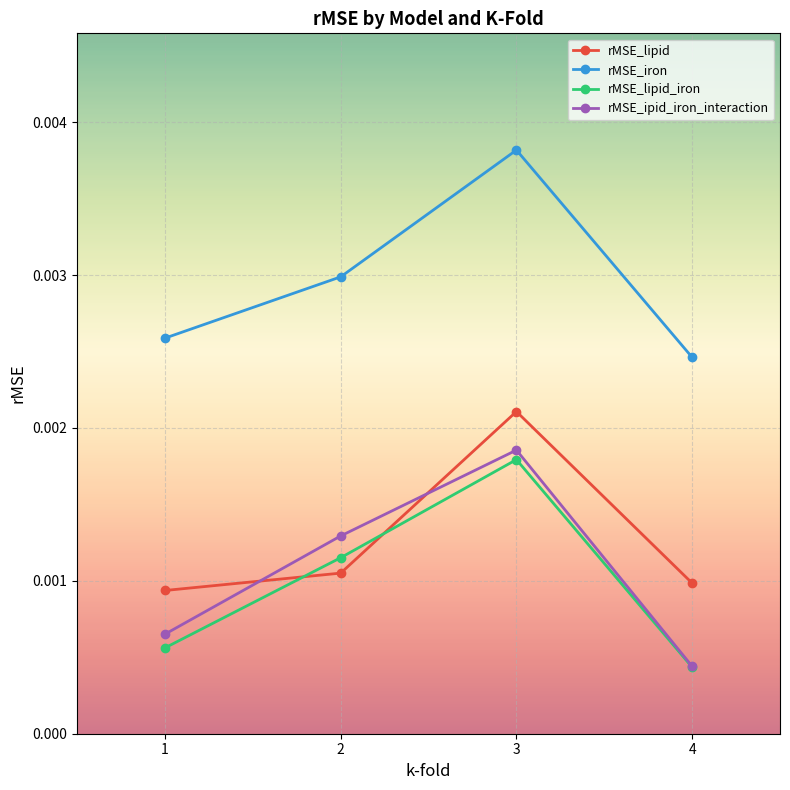

How many series are shown in this chart?

4